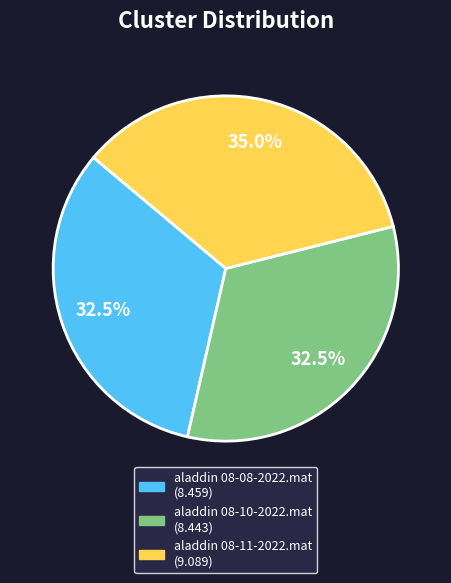

Approximately how many times larger is the value at aladdin 08-08-2022.mat compared to aladdin 08-11-2022.mat?

0.9